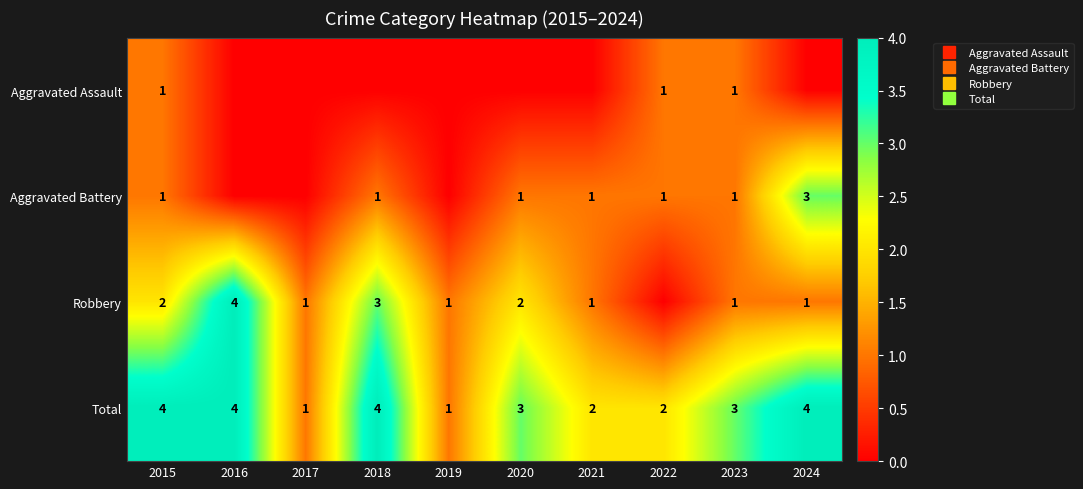

List the labels in order of Aggravated Battery value, smallest first.

2016, 2017, 2019, 2015, 2018, 2020, 2021, 2022, 2023, 2024